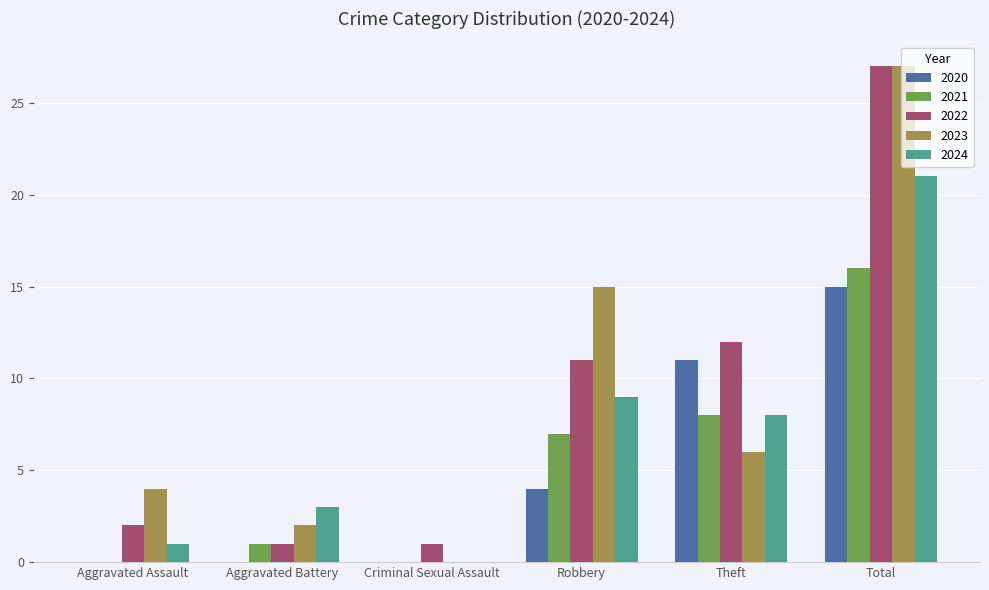

How many groups of bars are there?

6